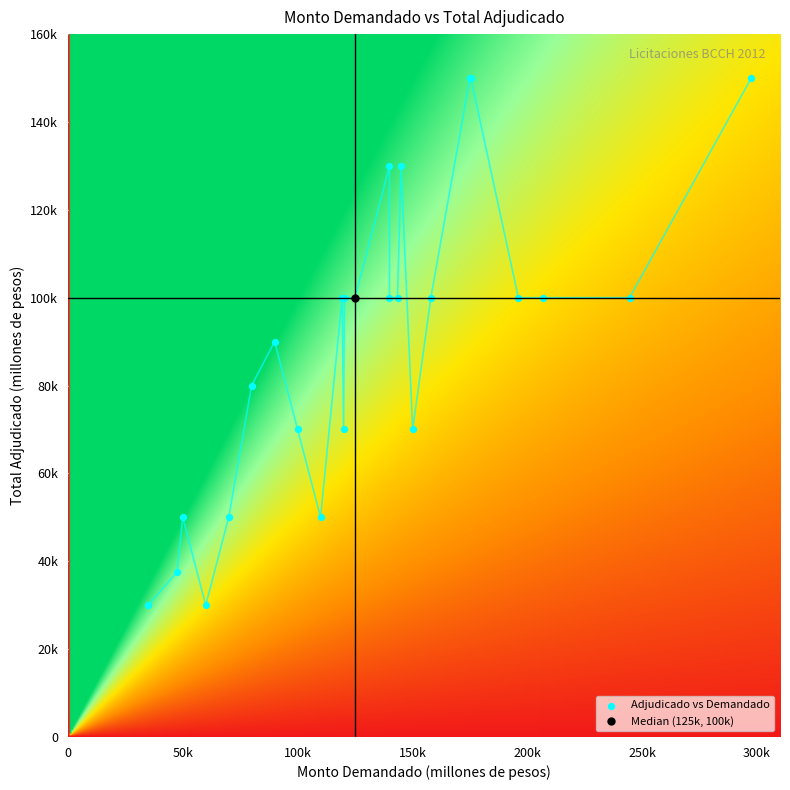

True or false: 21-03-2012 has a value of 83422 at Monto_demandado.

False